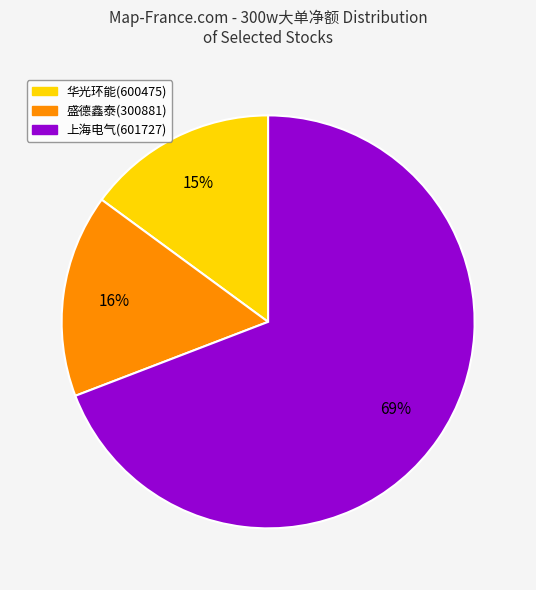

Does any single category account for the majority?

Yes